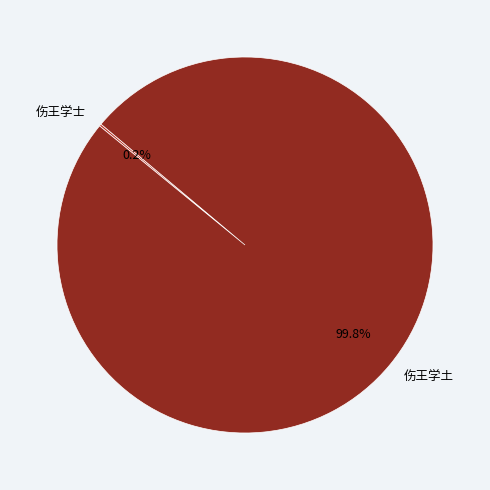

What is the largest slice in the pie chart?

伤王学土